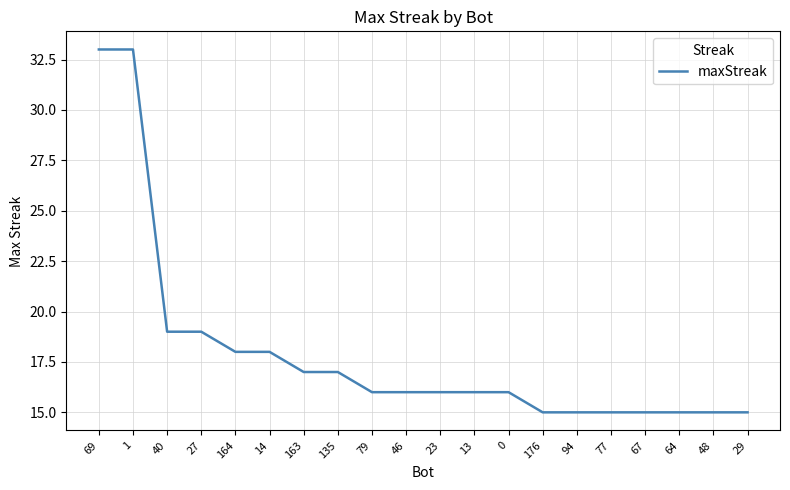

What position from the left is 176?

14